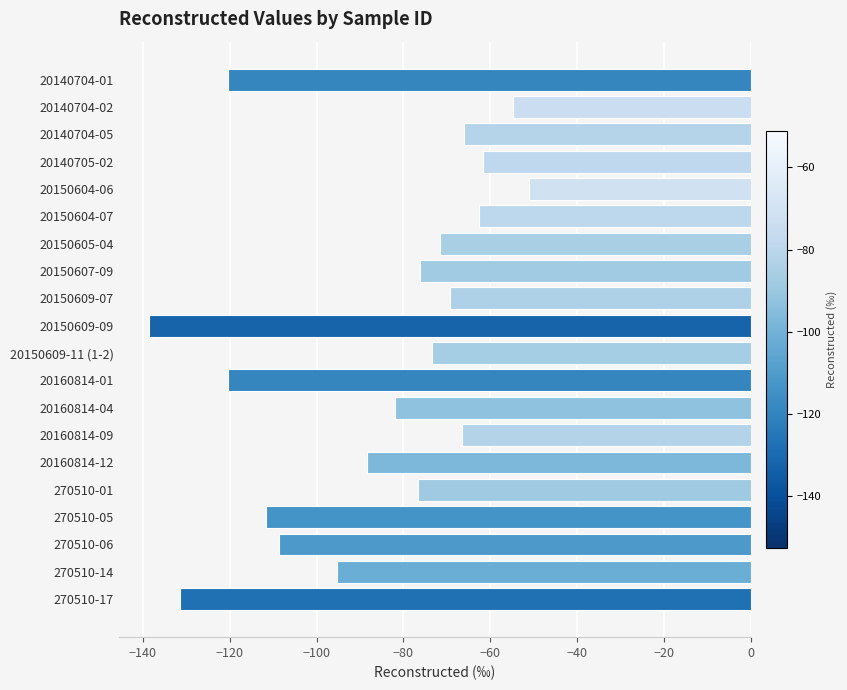

What is the sum of all values?

-1726.7